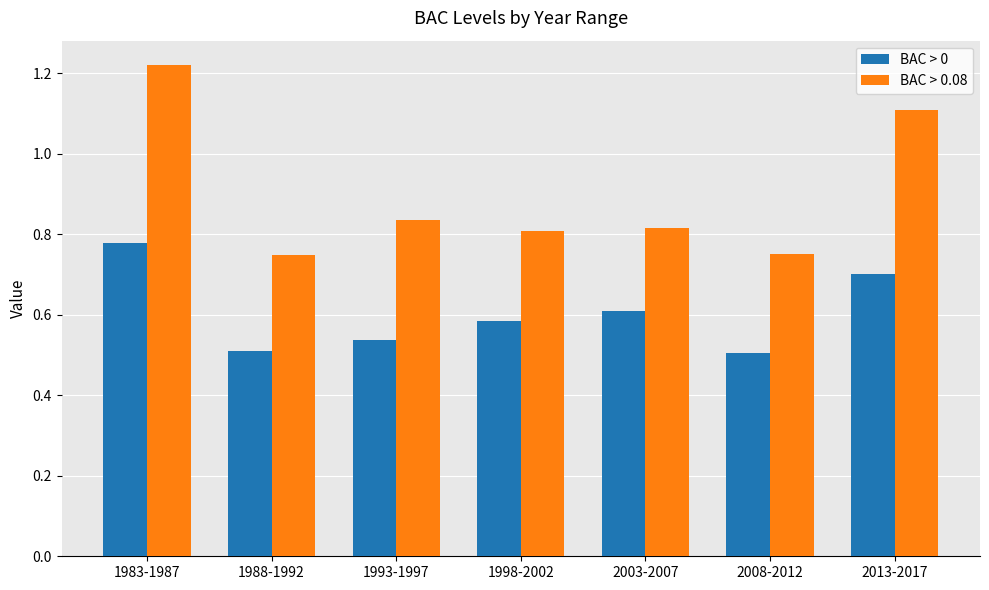

Does the chart contain stacked bars?

No